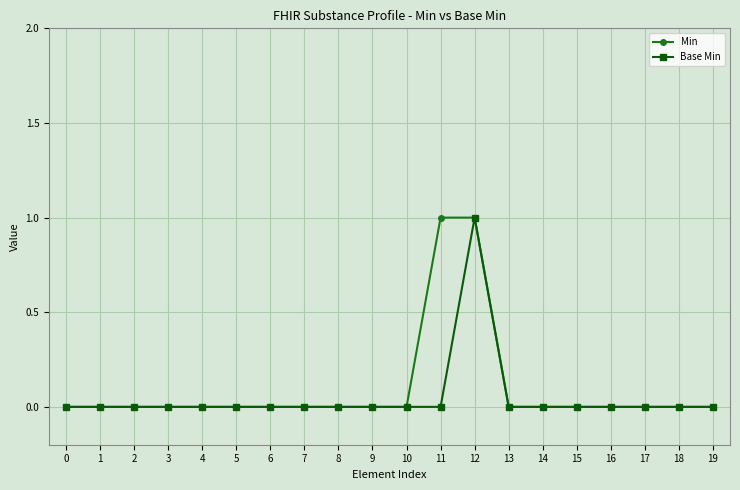

The value of Min at 7 is 0. True or false?

True